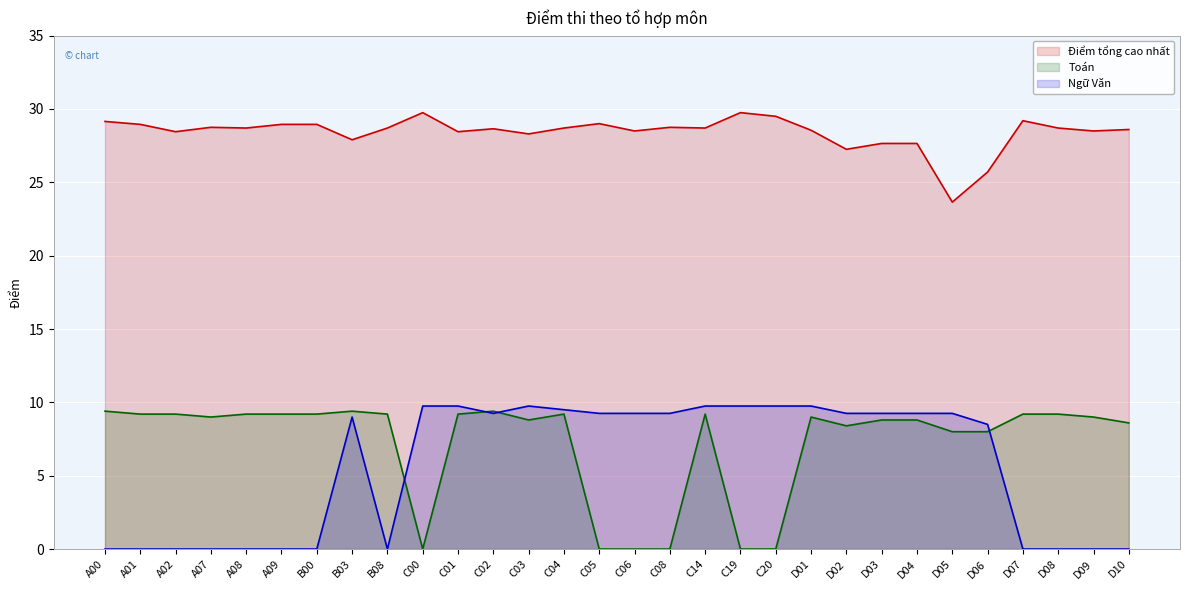

How many data points in Điểm tổng cao nhất are above 28?

24